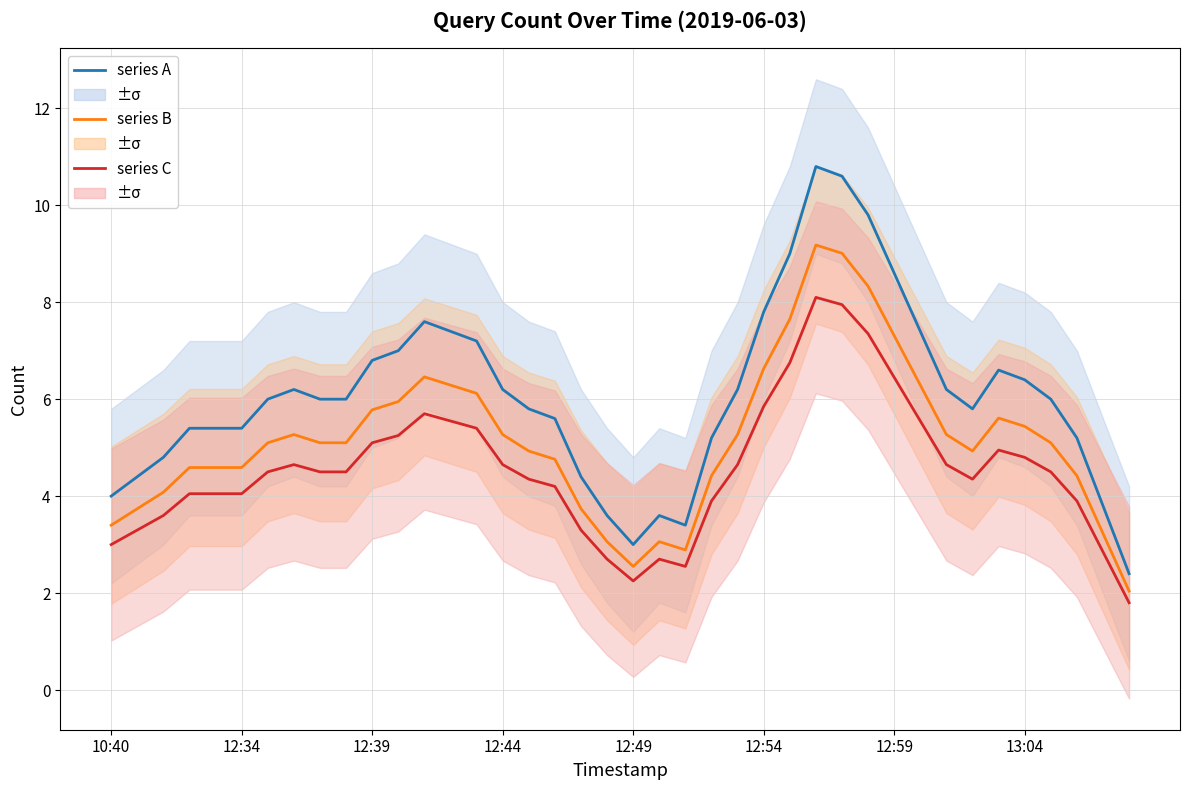

How many data points in count (series B) are above 5?

22